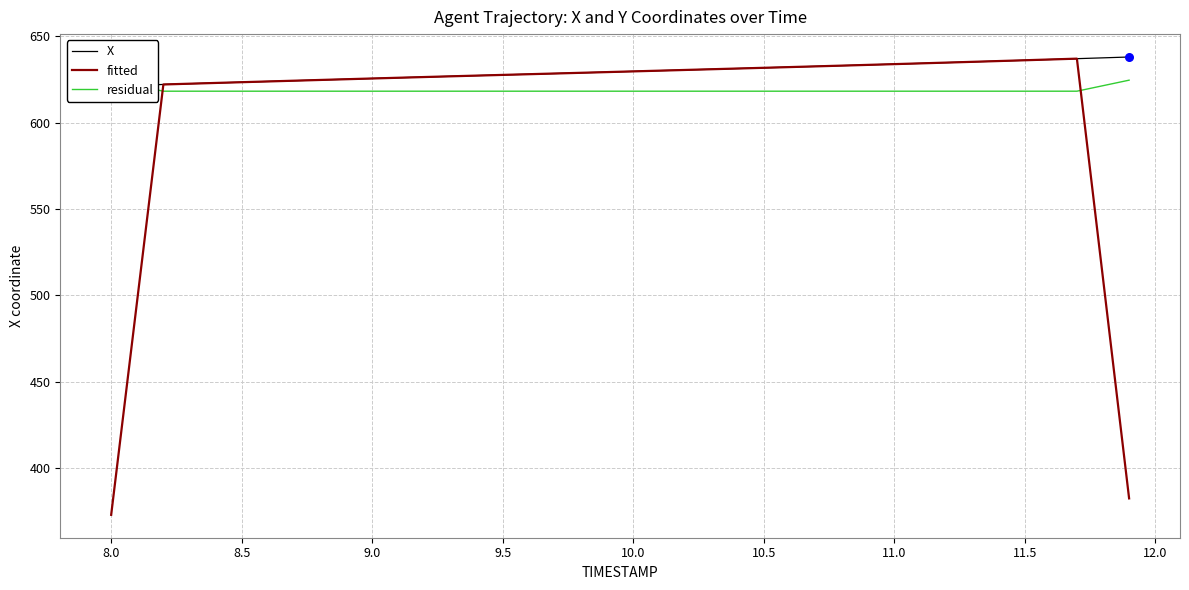

Which series reaches the maximum Y coordinate?

X